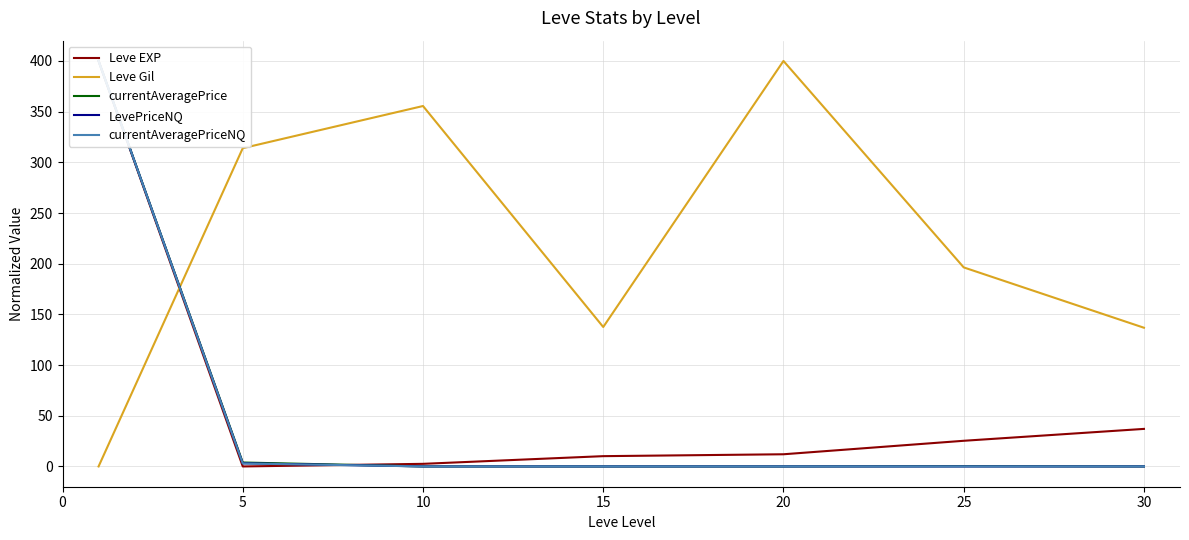

Is it true that currentAveragePrice equals 0.0 at 10?

False